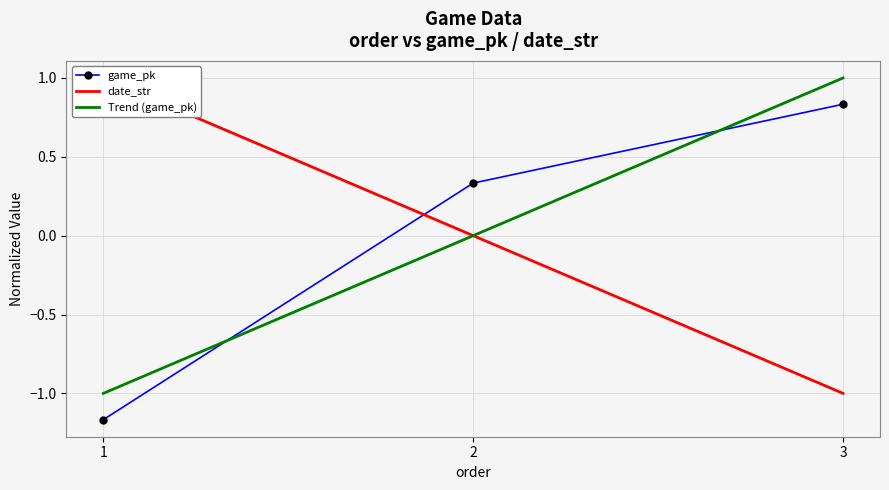

Where does the date_str series first go above 0?

1